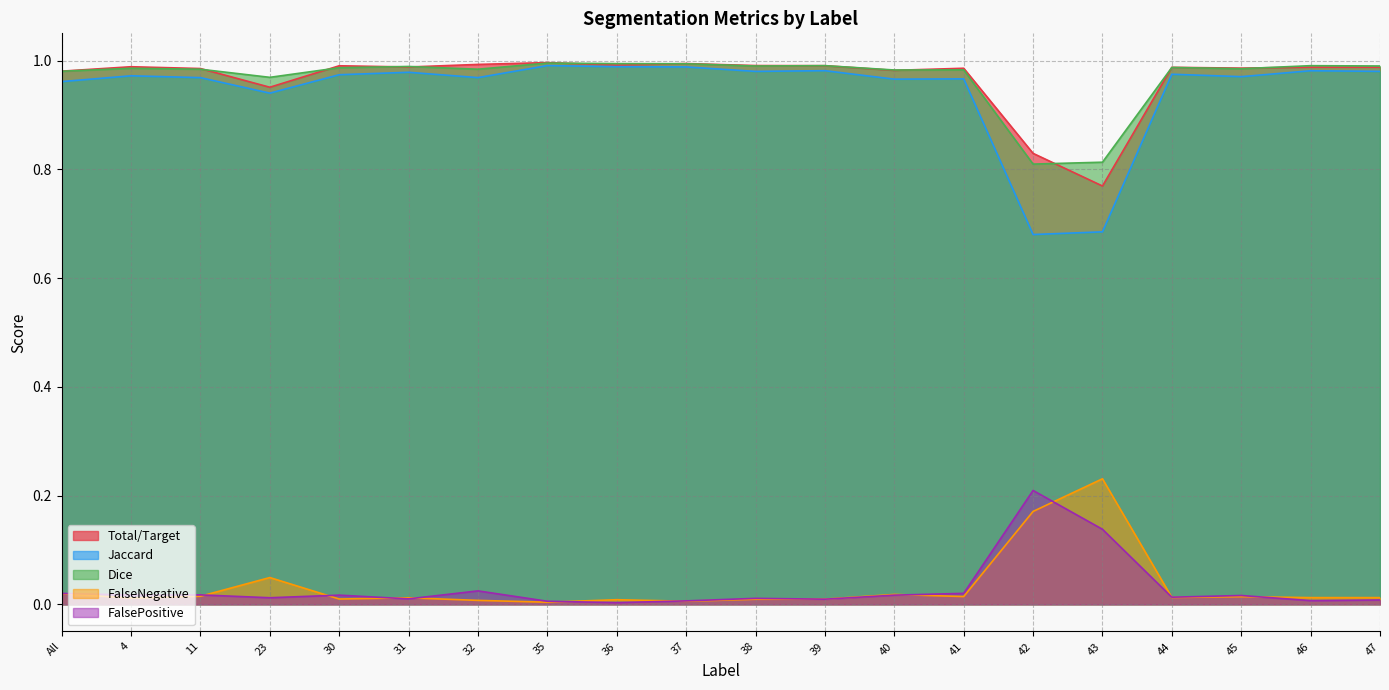

What is the label of the 20th point from the right?

All